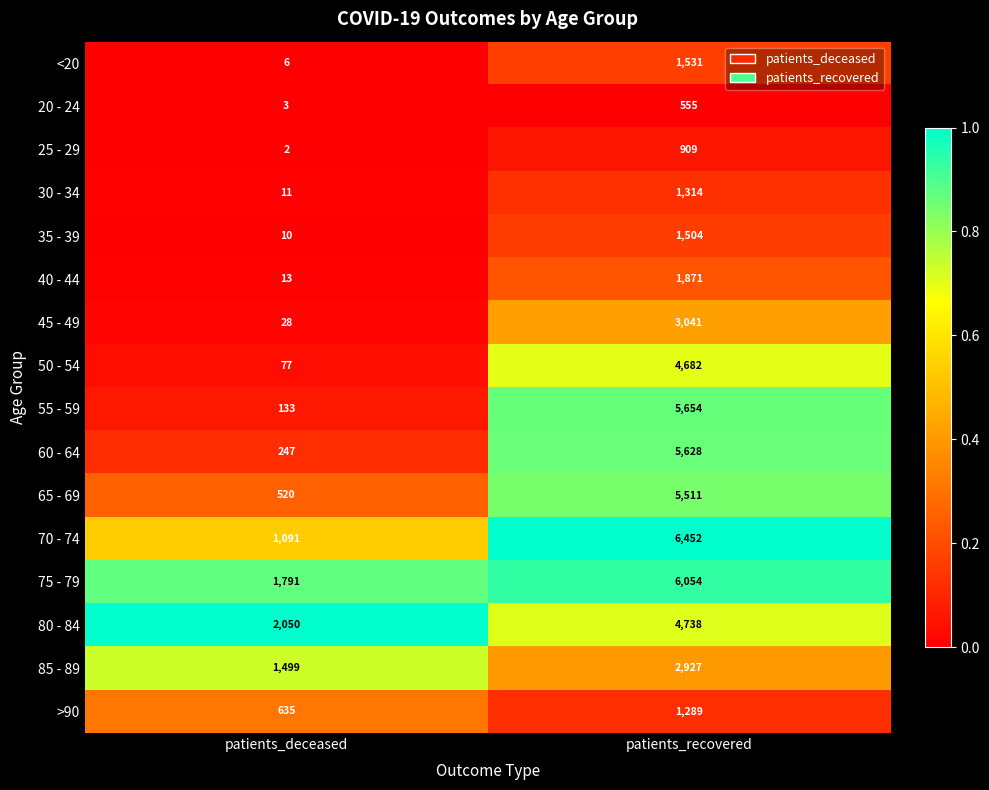

What is the lowest value of the >90 series?

635